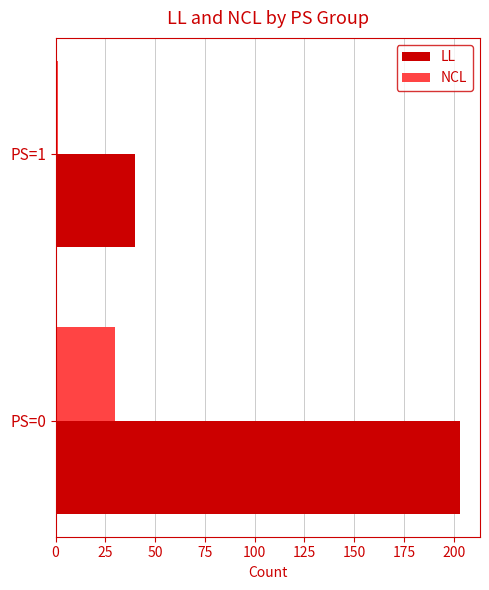

What is the maximum value shown in the chart?

203